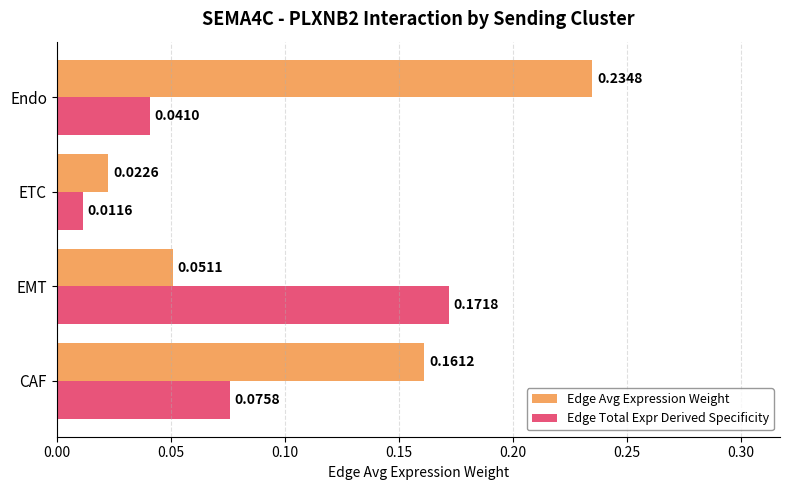

Is the value of Edge Total Expr Derived Specificity at Endo greater than the value of Edge Avg Expression Weight at EMT?

No